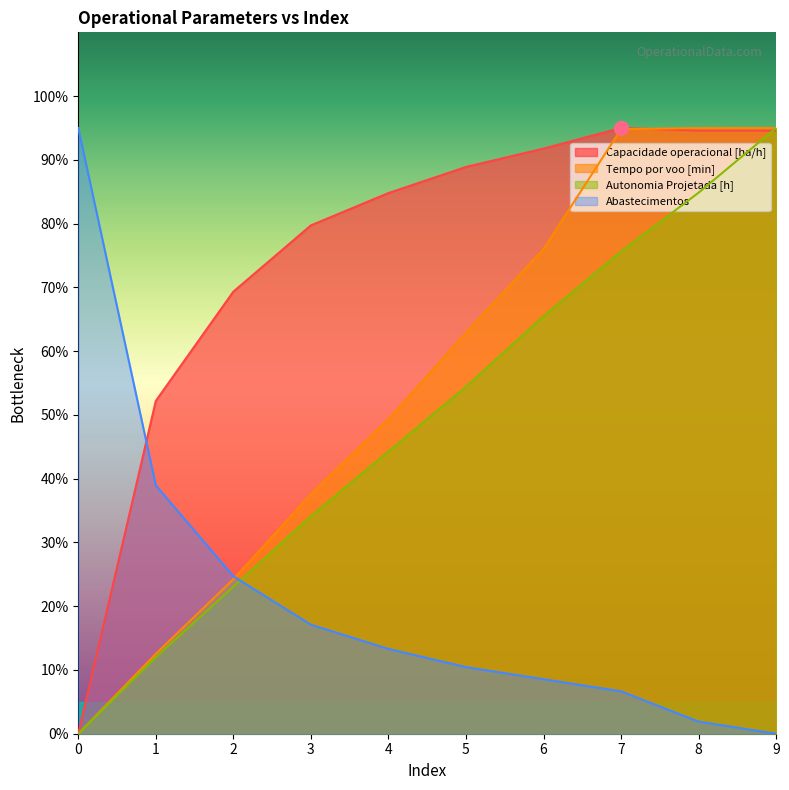

Which category has the lowest value in the Abastecimentos series?

9